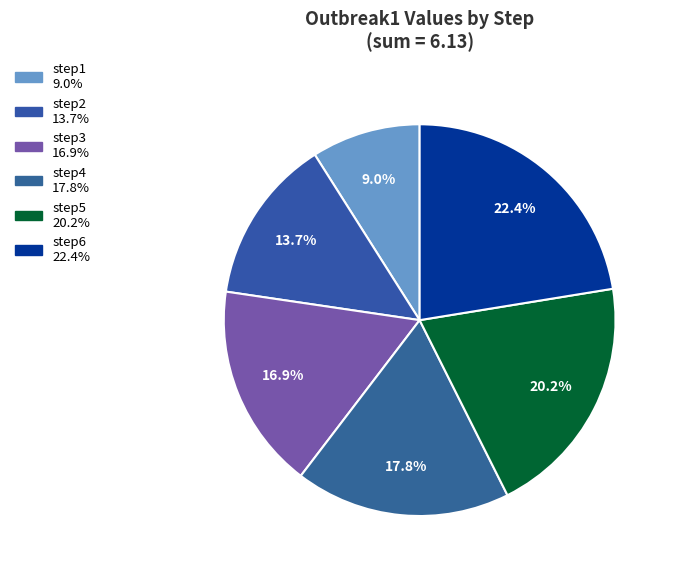

How many slices are in this pie chart?

6